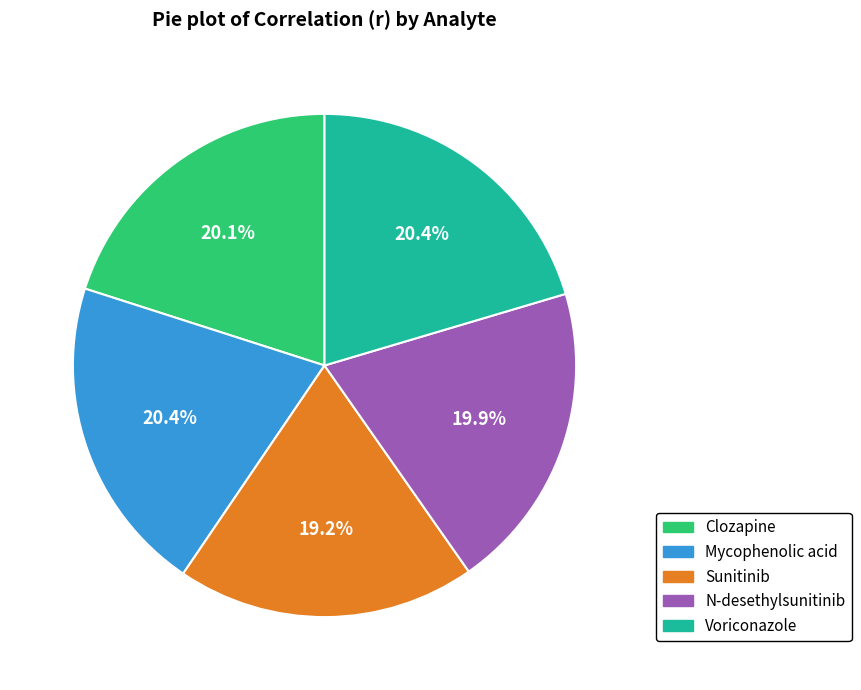

Is there a majority slice in this chart?

No